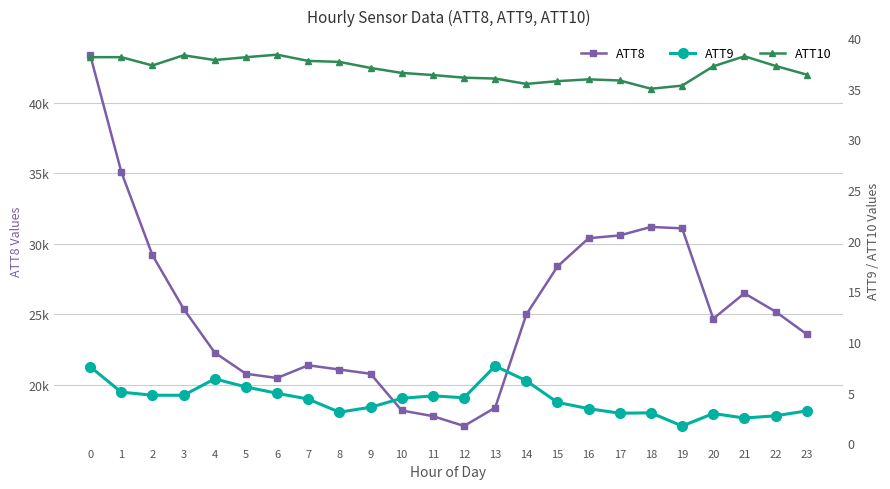

At how many categories does at least one series exceed 36385?

1